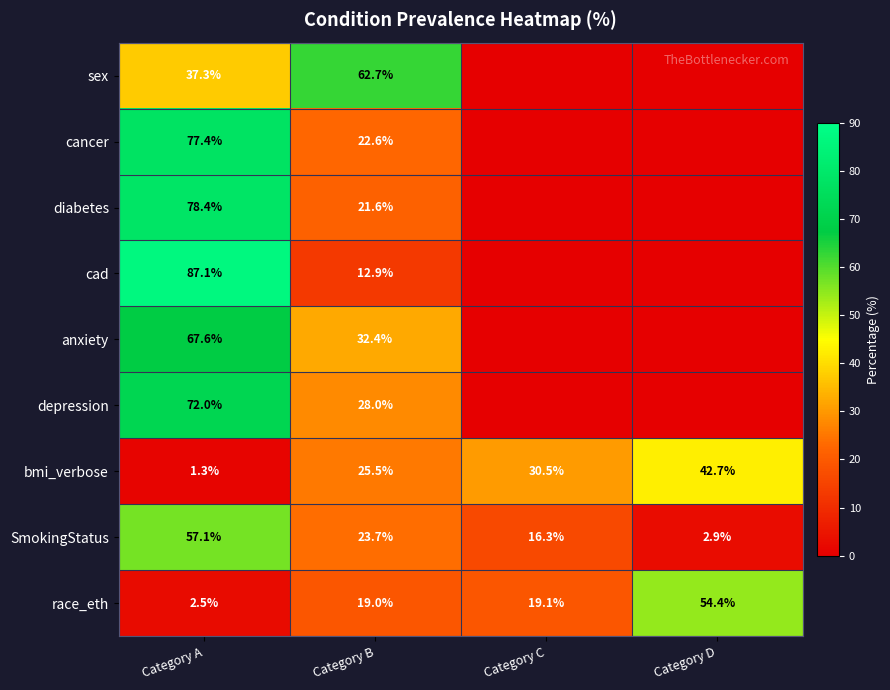

At how many categories does at least one series exceed 50?

3